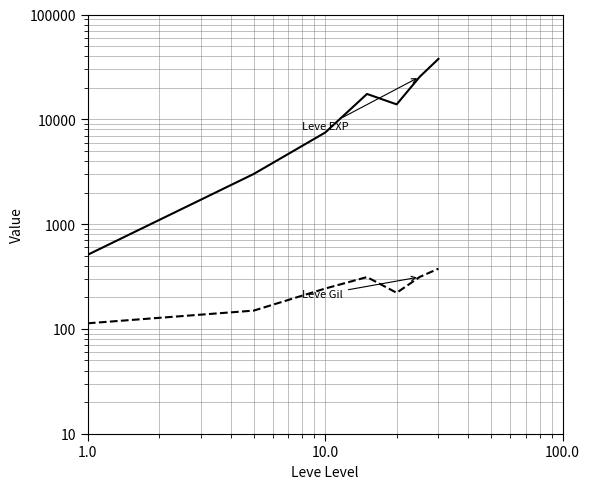

What are all the series names shown in the legend?

Leve EXP, Leve Gil